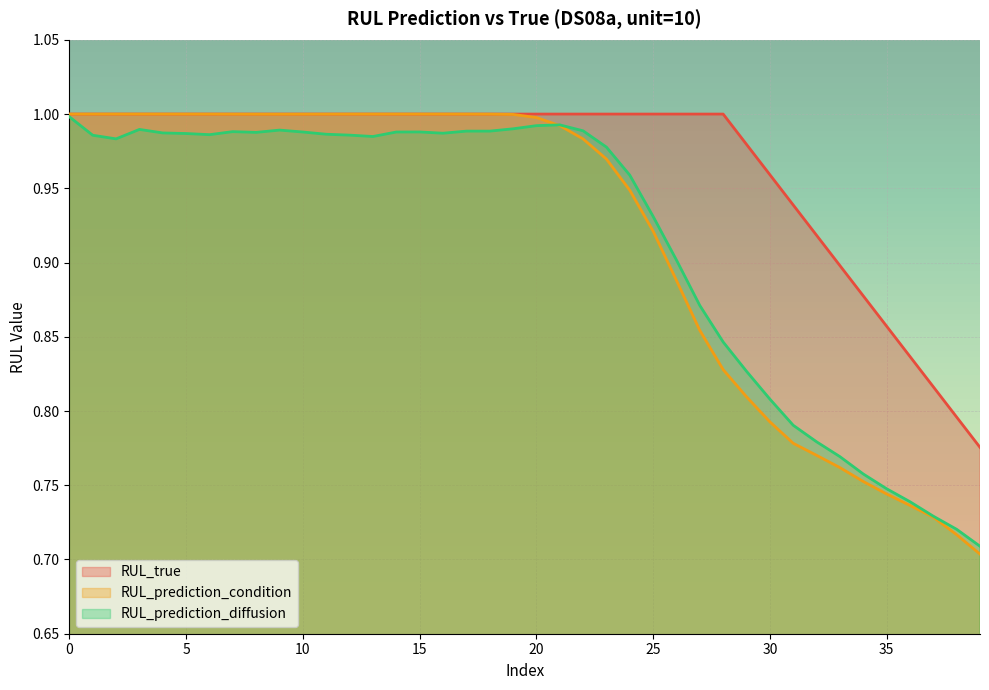

True or false: RUL_true and RUL_prediction_diffusion cross at least once.

False